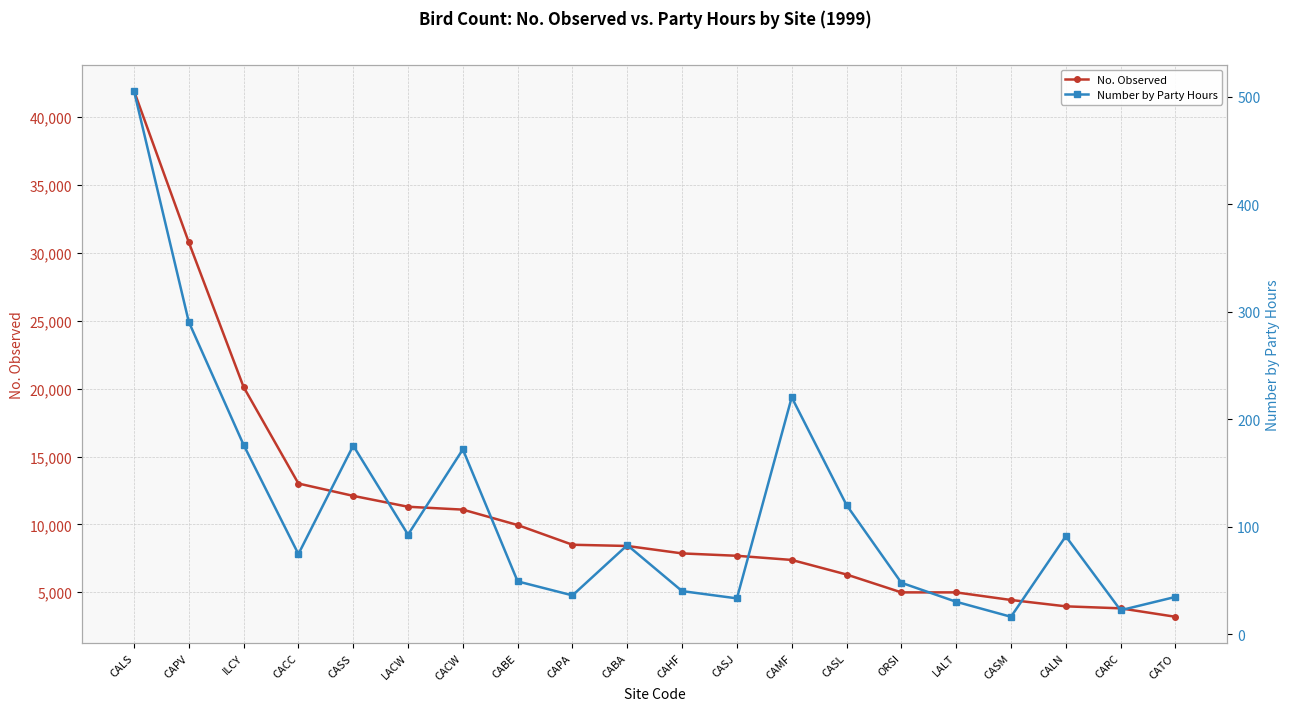

What is the minimum value shown in the chart?

16.2